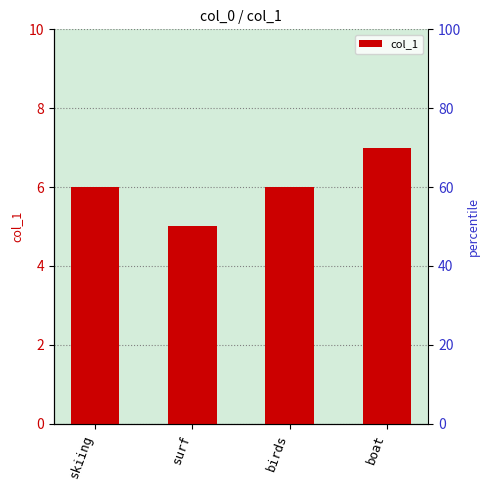

List the labels in order of value, smallest first.

surf, skiing, birds, boat